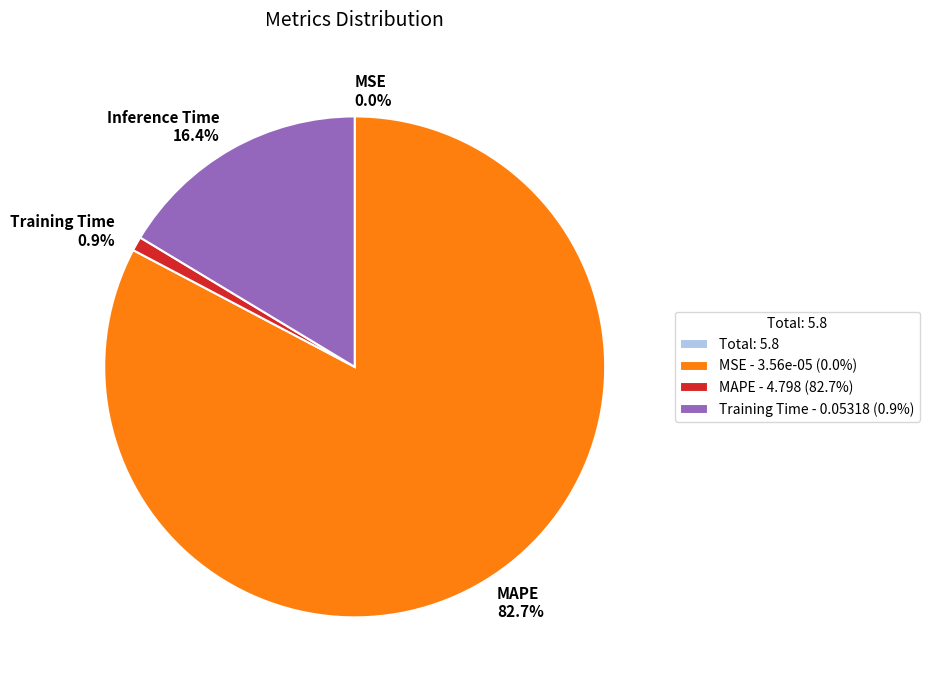

Is there a majority slice in this chart?

Yes